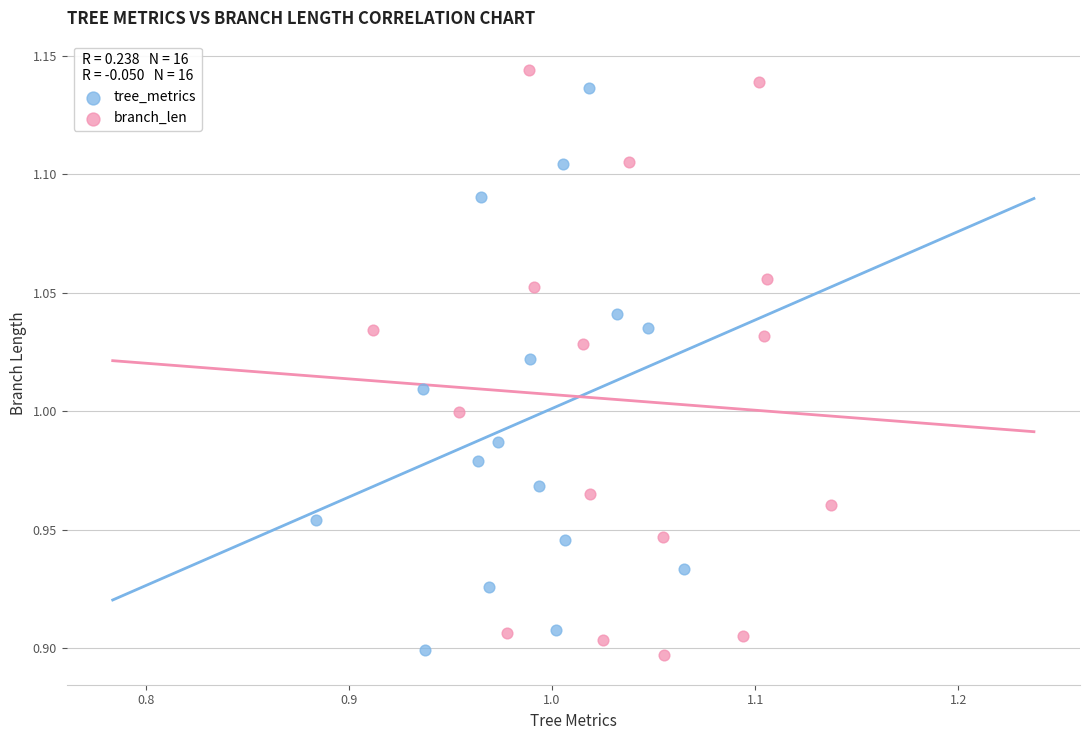

Which series has the largest Y range (max minus min)?

branch_len